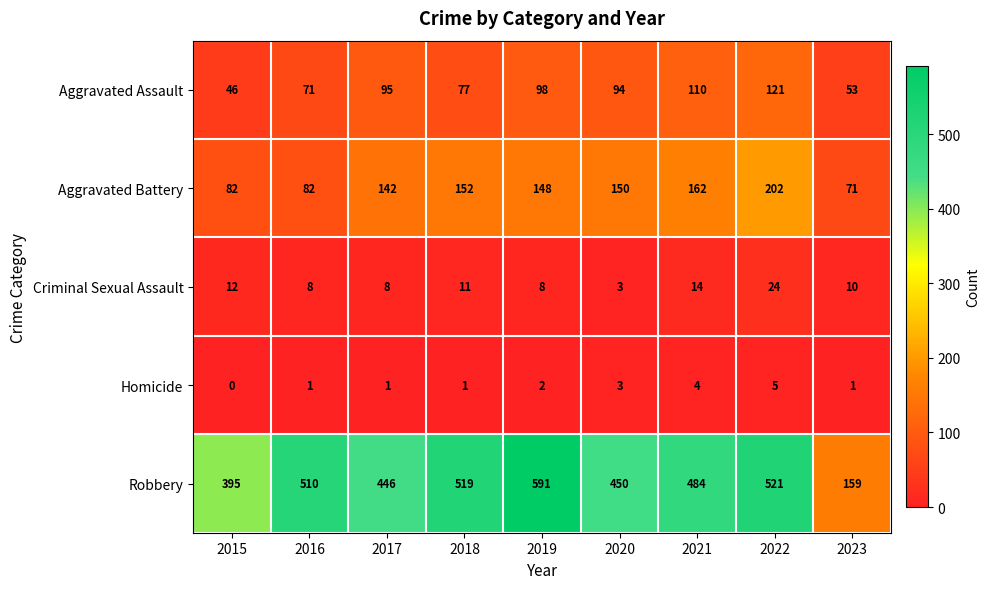

At which category is the sum across all series the highest?

2022